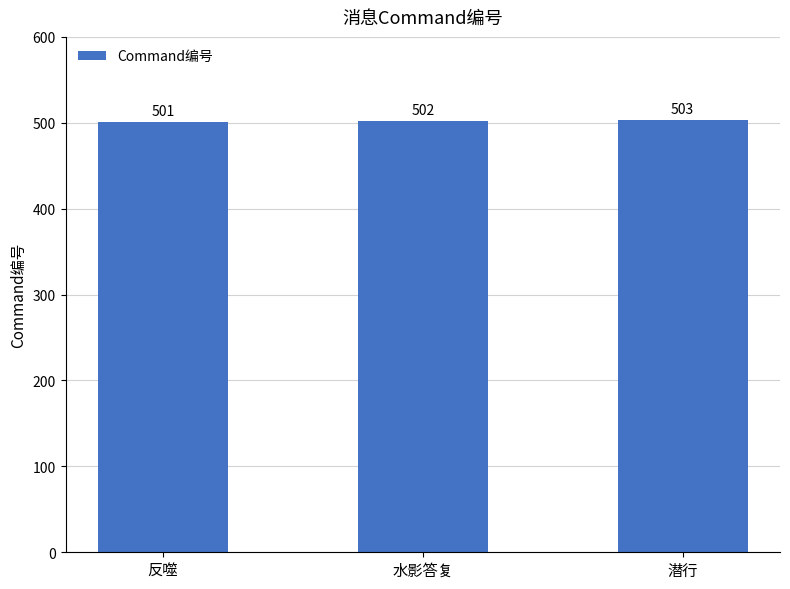

Rank the categories by value from highest to lowest.

潜行, 水影答复, 反噬